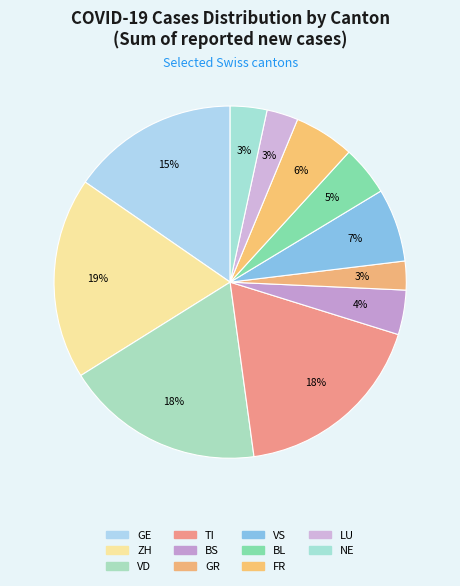

To the nearest percent, what is the average slice percentage?

9%